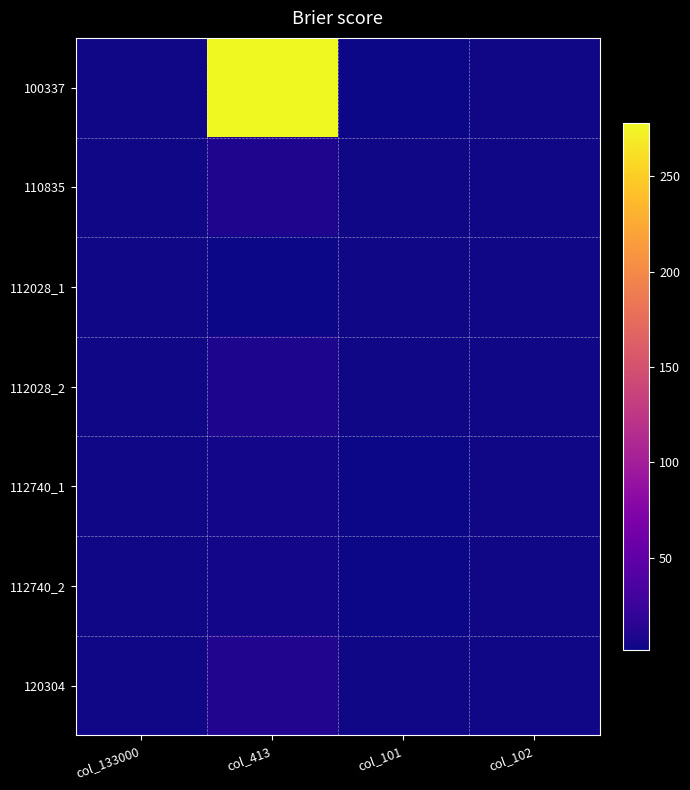

How many data points does each series have?

4